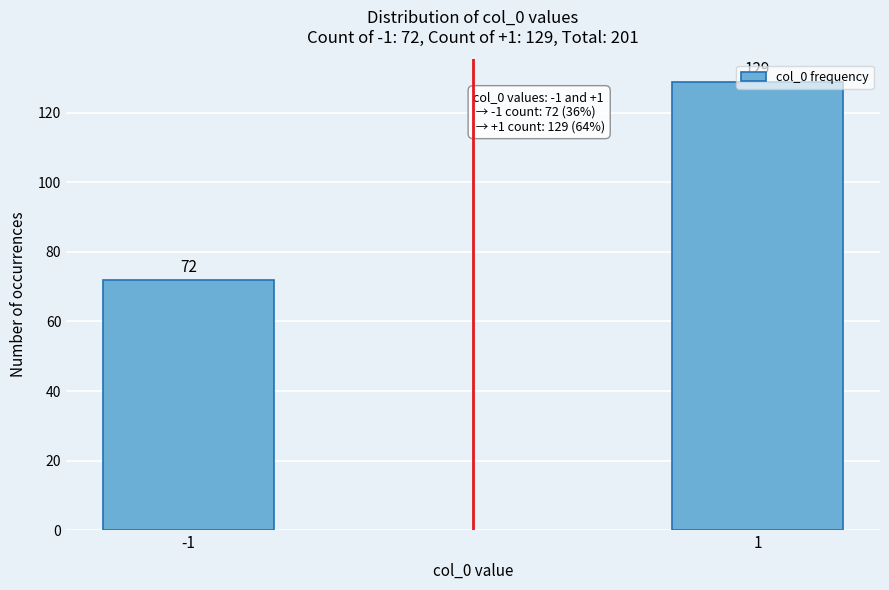

What is the greatest value displayed?

129